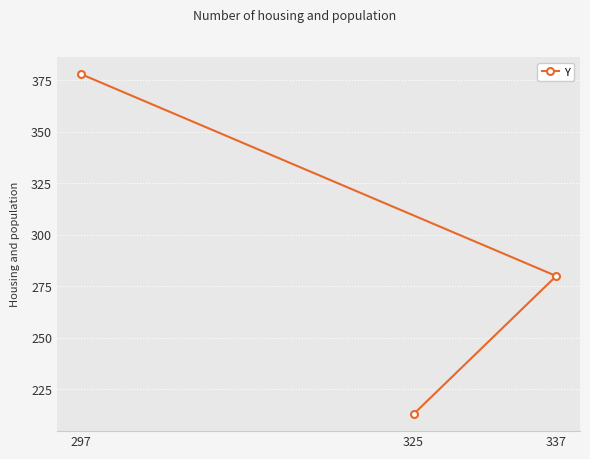

List the labels in order of value, smallest first.

325, 337, 297